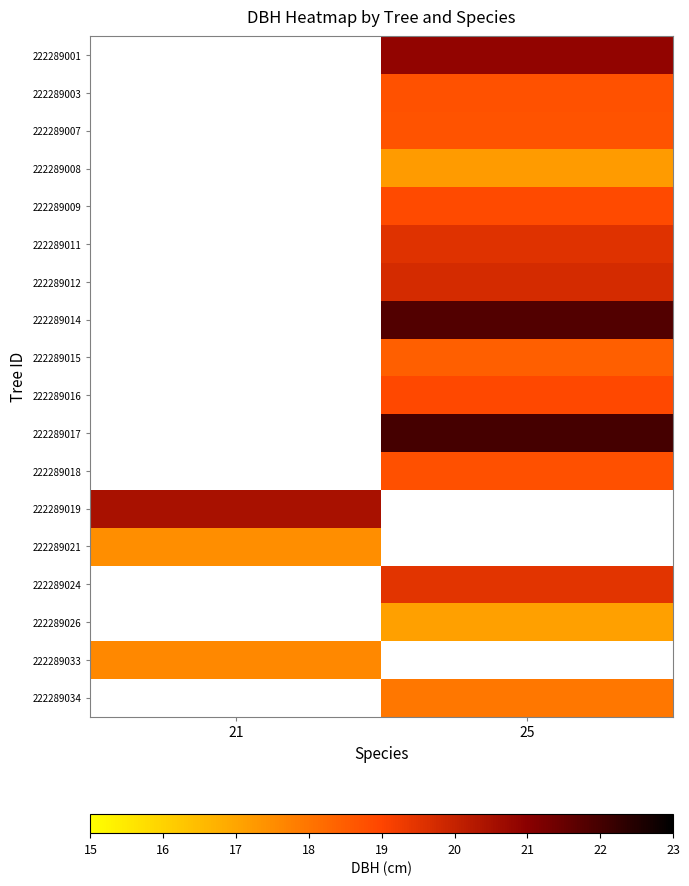

Which label corresponds to the largest value in the chart?

25